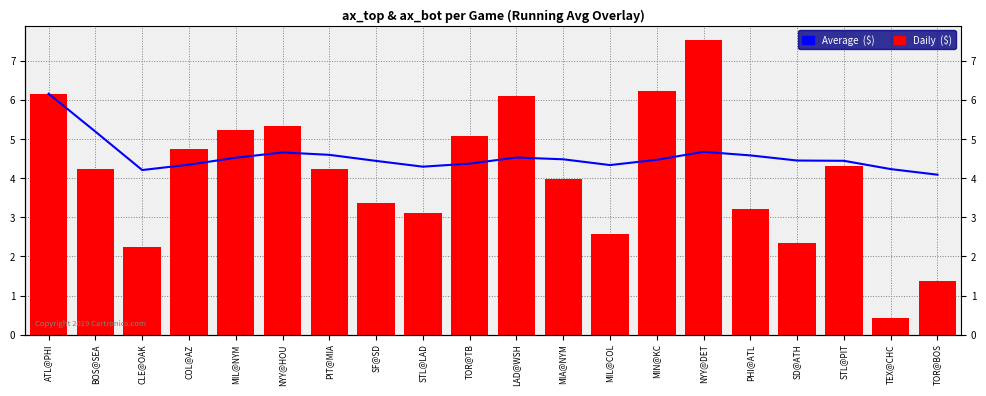

What is the value of the Daily  ($) bar at the 9th from the left?

3.1